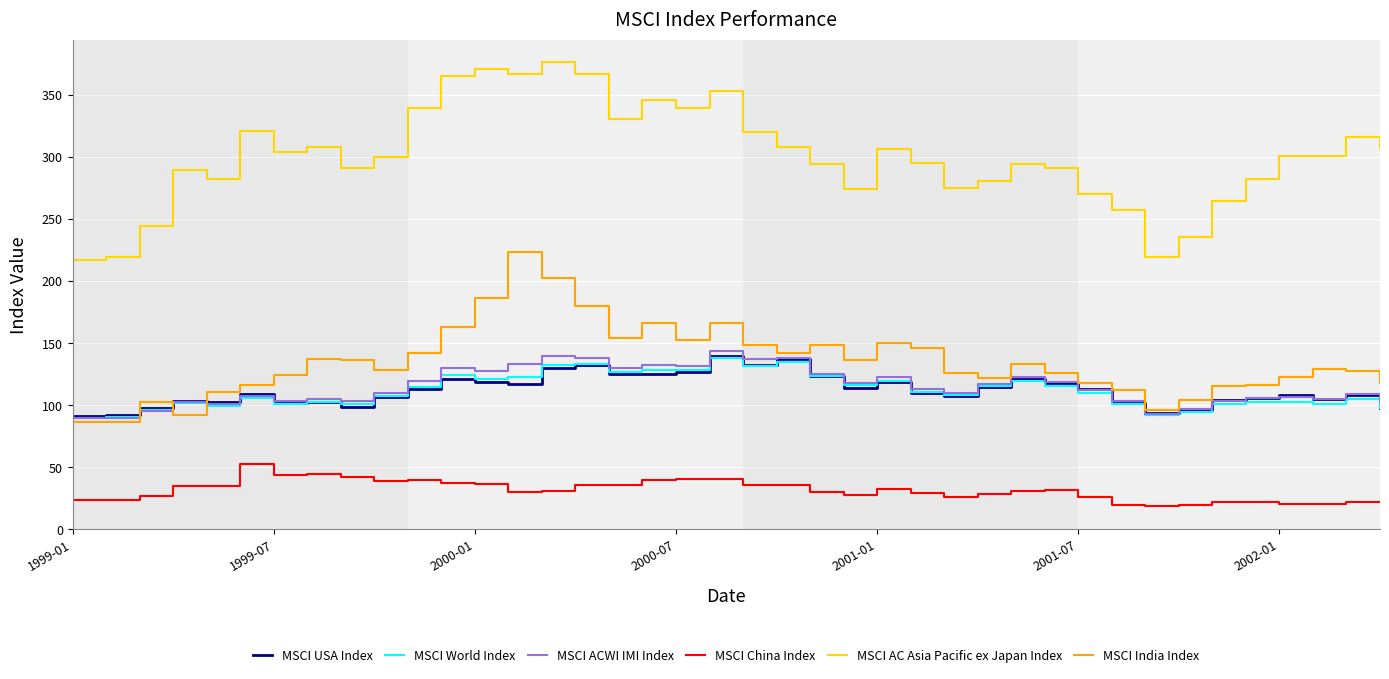

True or false: MSCI USA Index and MSCI China Index intersect in this chart.

False